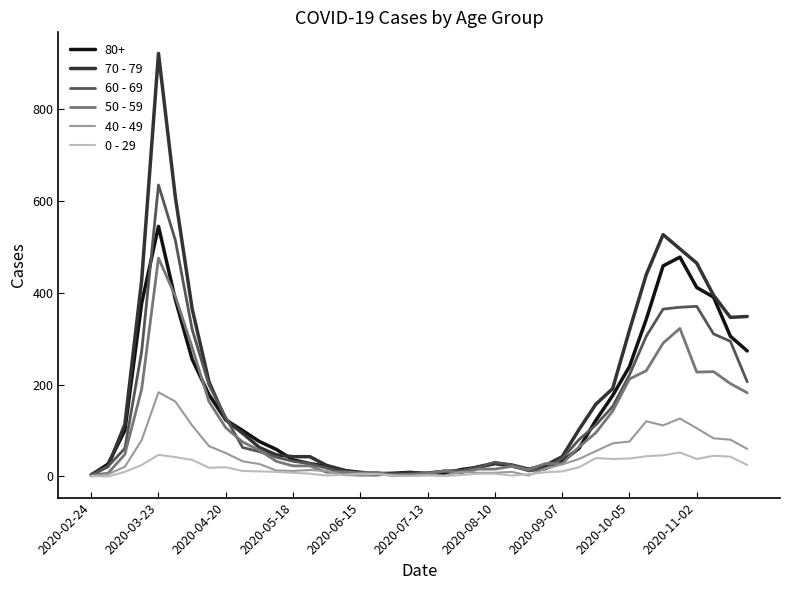

List the series in order of their peak value, lowest first.

0 - 29, 40 - 49, 50 - 59, 80+, 60 - 69, 70 - 79